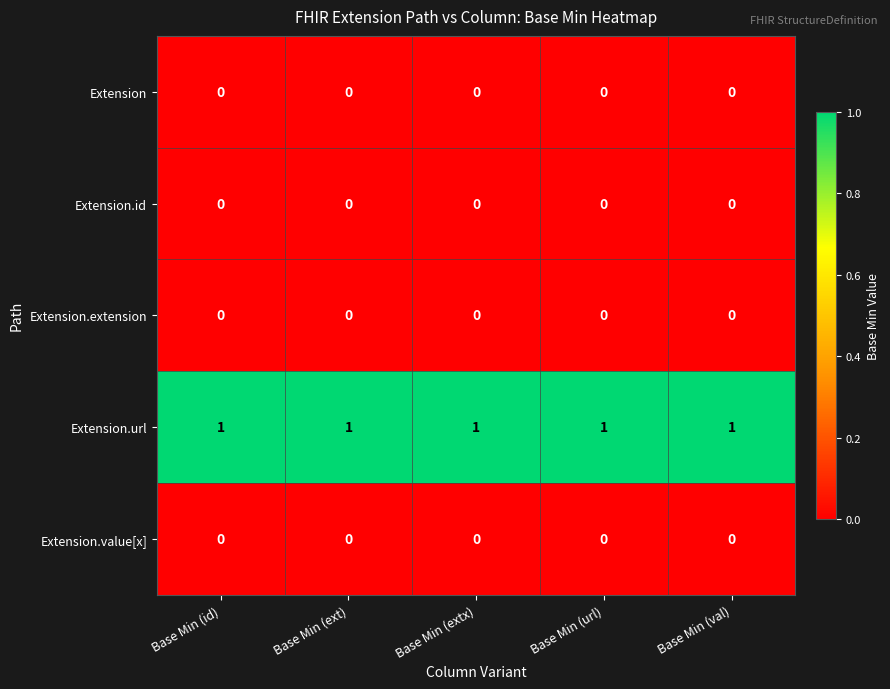

How many data points does each series have?

5